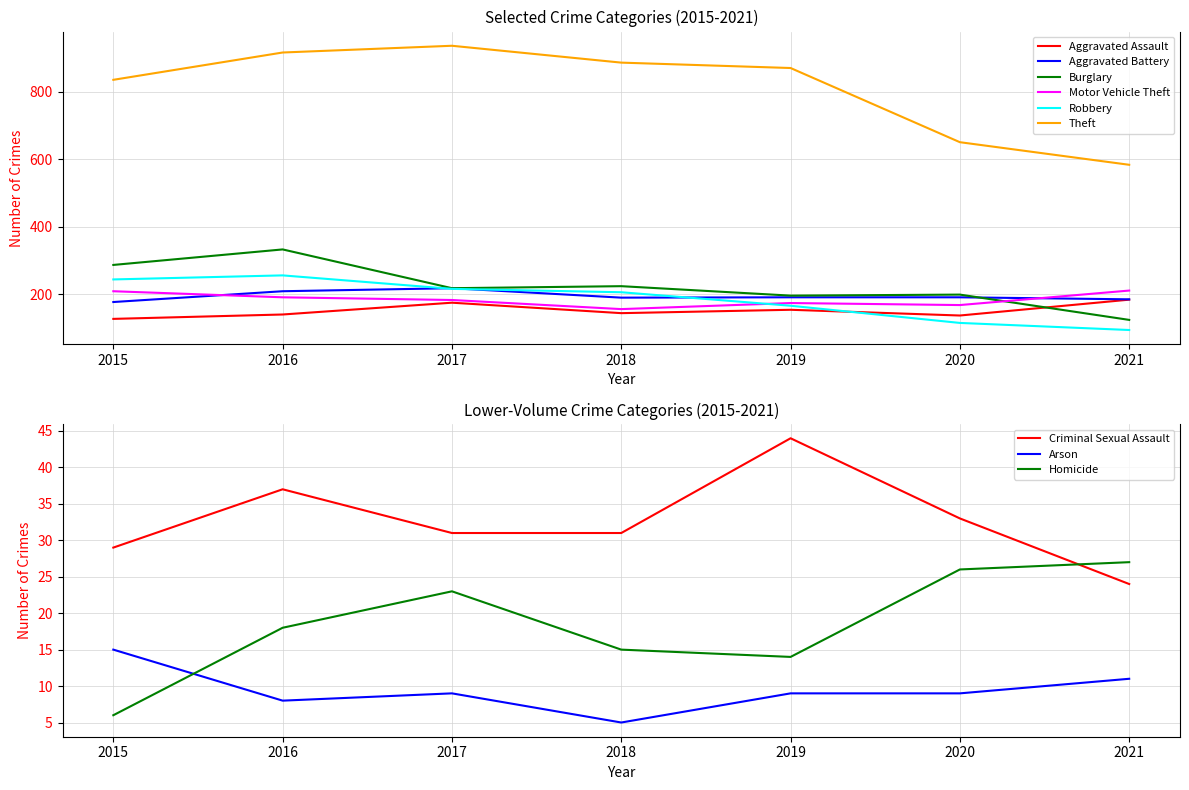

The Aggravated Battery series shows 185 at 2021. True or false?

True